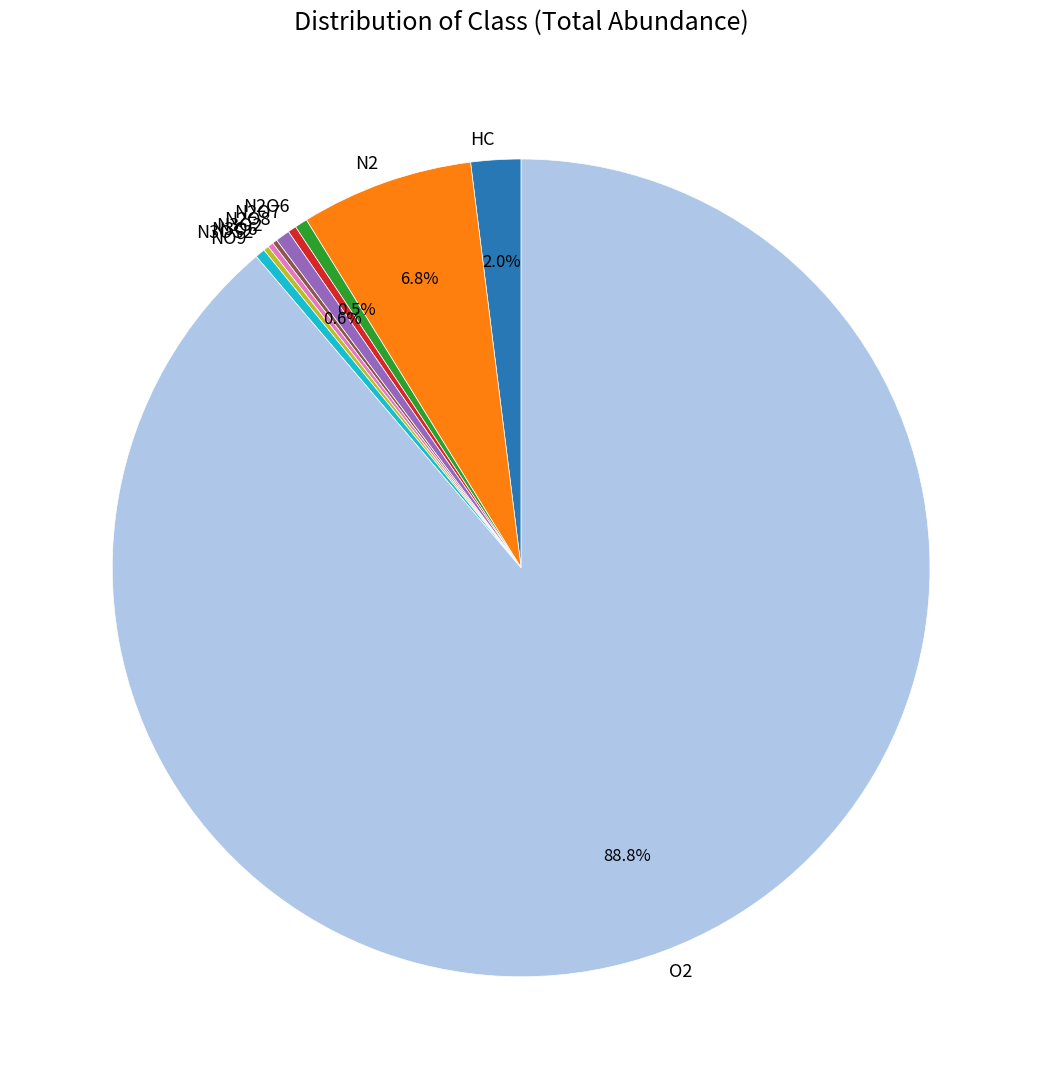

What is the largest slice in the pie chart?

O2